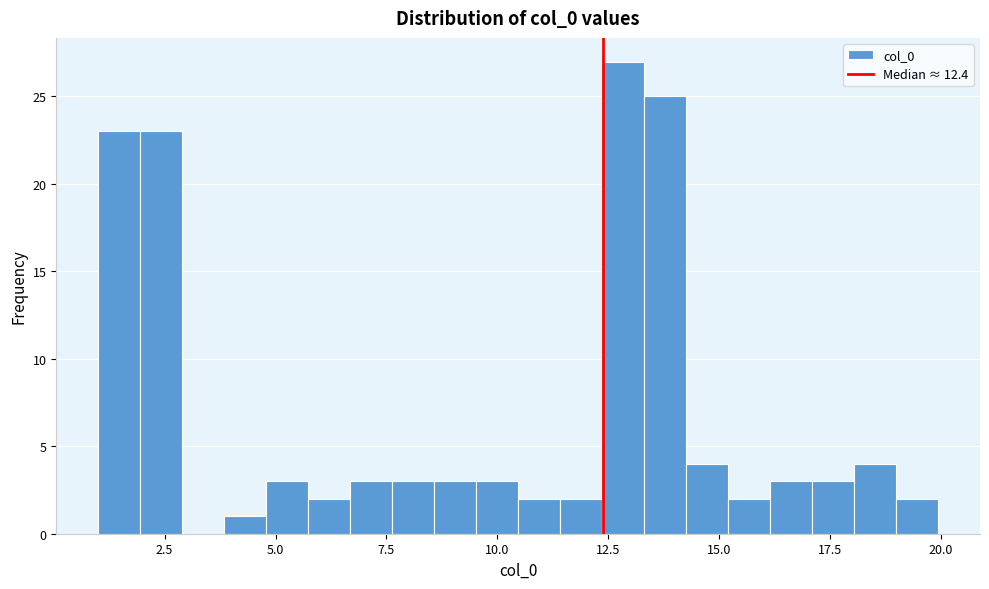

Around what value on the x-axis is the tallest bar? Give the approximate position of its centre, as read against the axis.

13.0